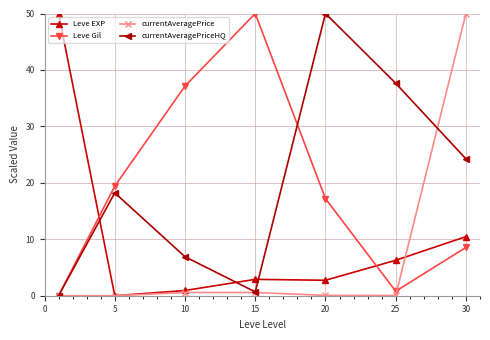

How many interior local peaks does the currentAveragePriceHQ series have?

2